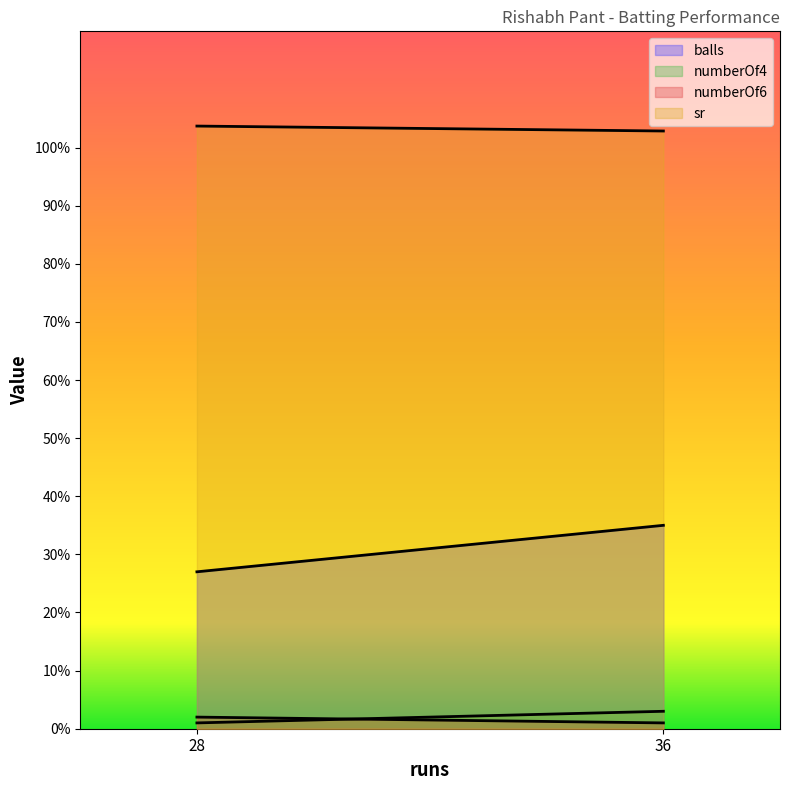

What is the smallest value displayed?

1.0